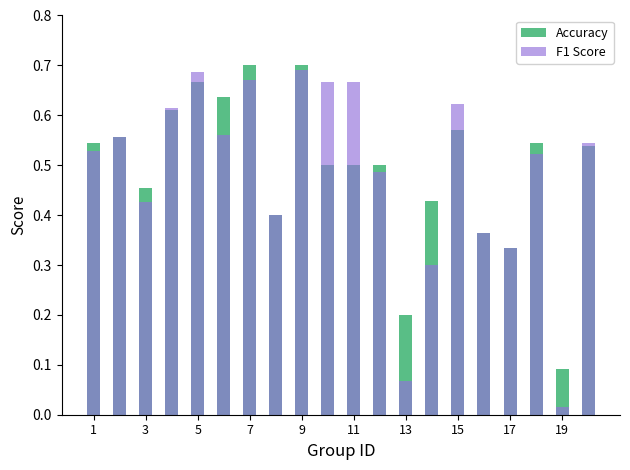

What is the total value across all series at 1?

1.1